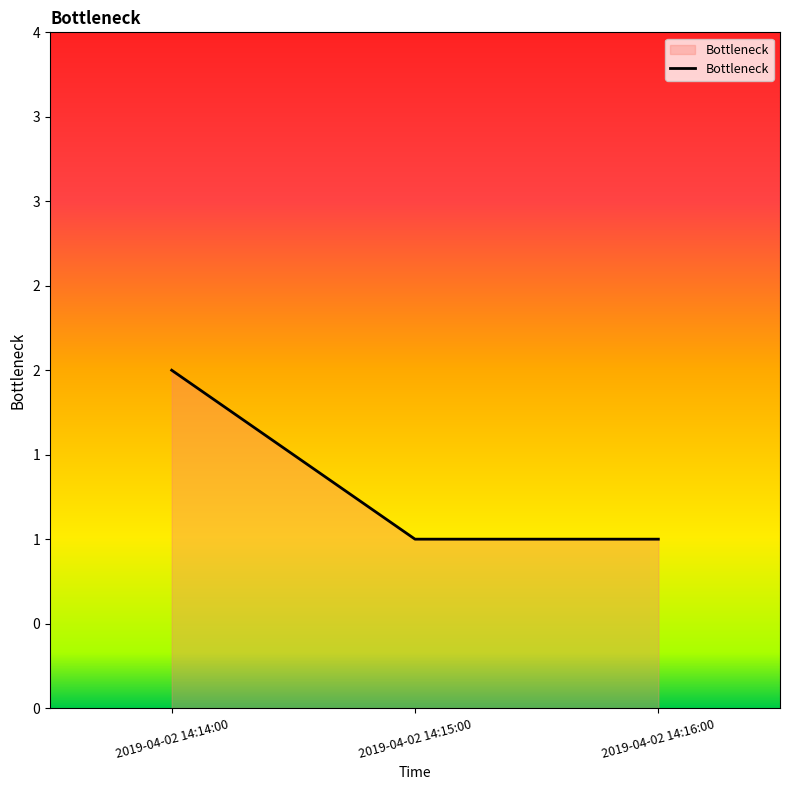

The value at 2019-04-02 14:14:00 is 2. True or false?

True